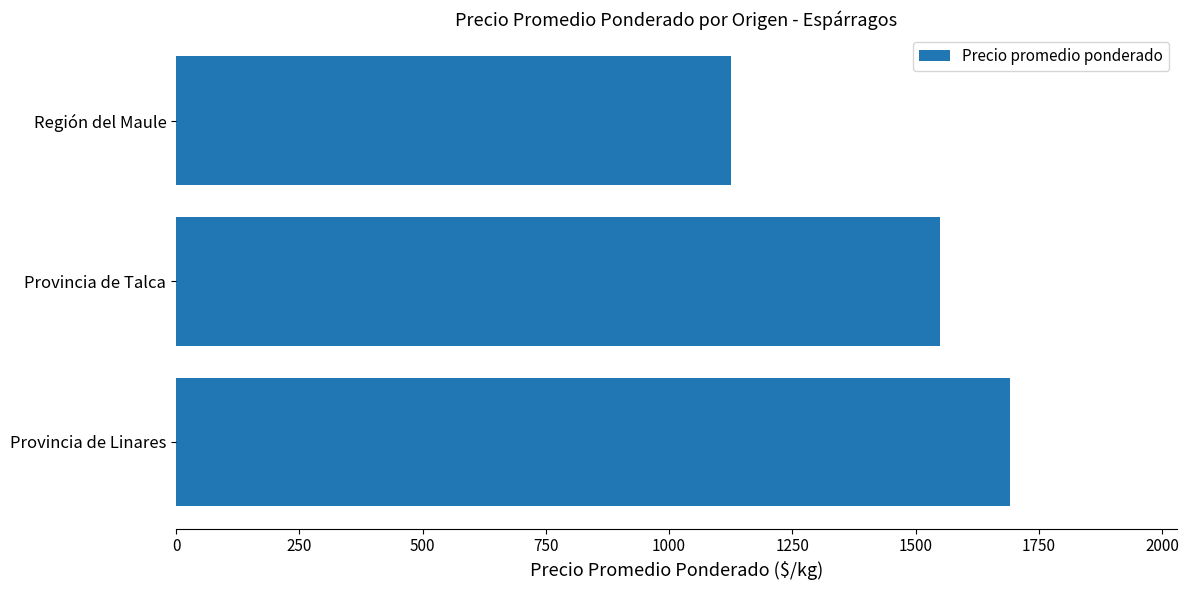

Does the chart contain any negative values?

No